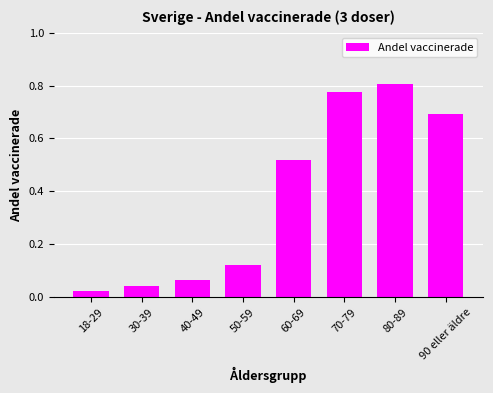

What is the difference between the values at 50-59 and 80-89?

0.7